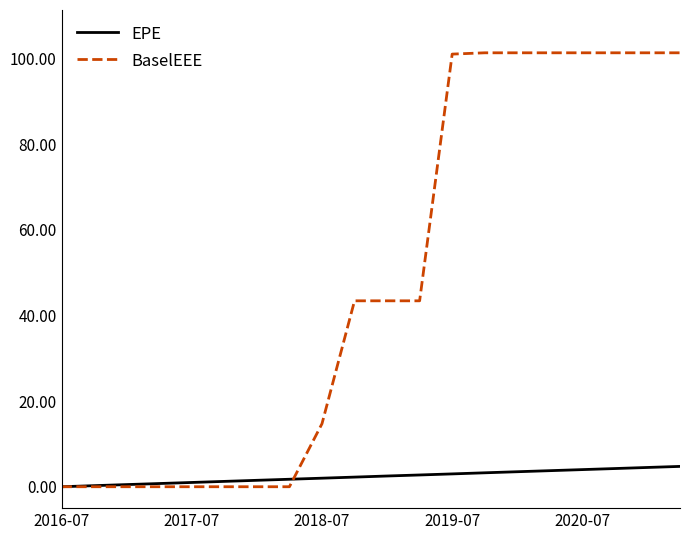

What is the sum of all EPE values?

47.5